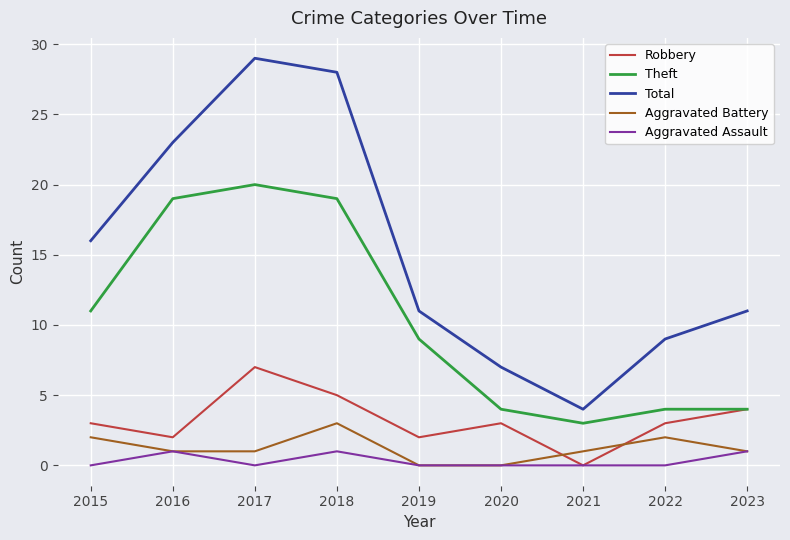

What is the average value of the Robbery series?

3